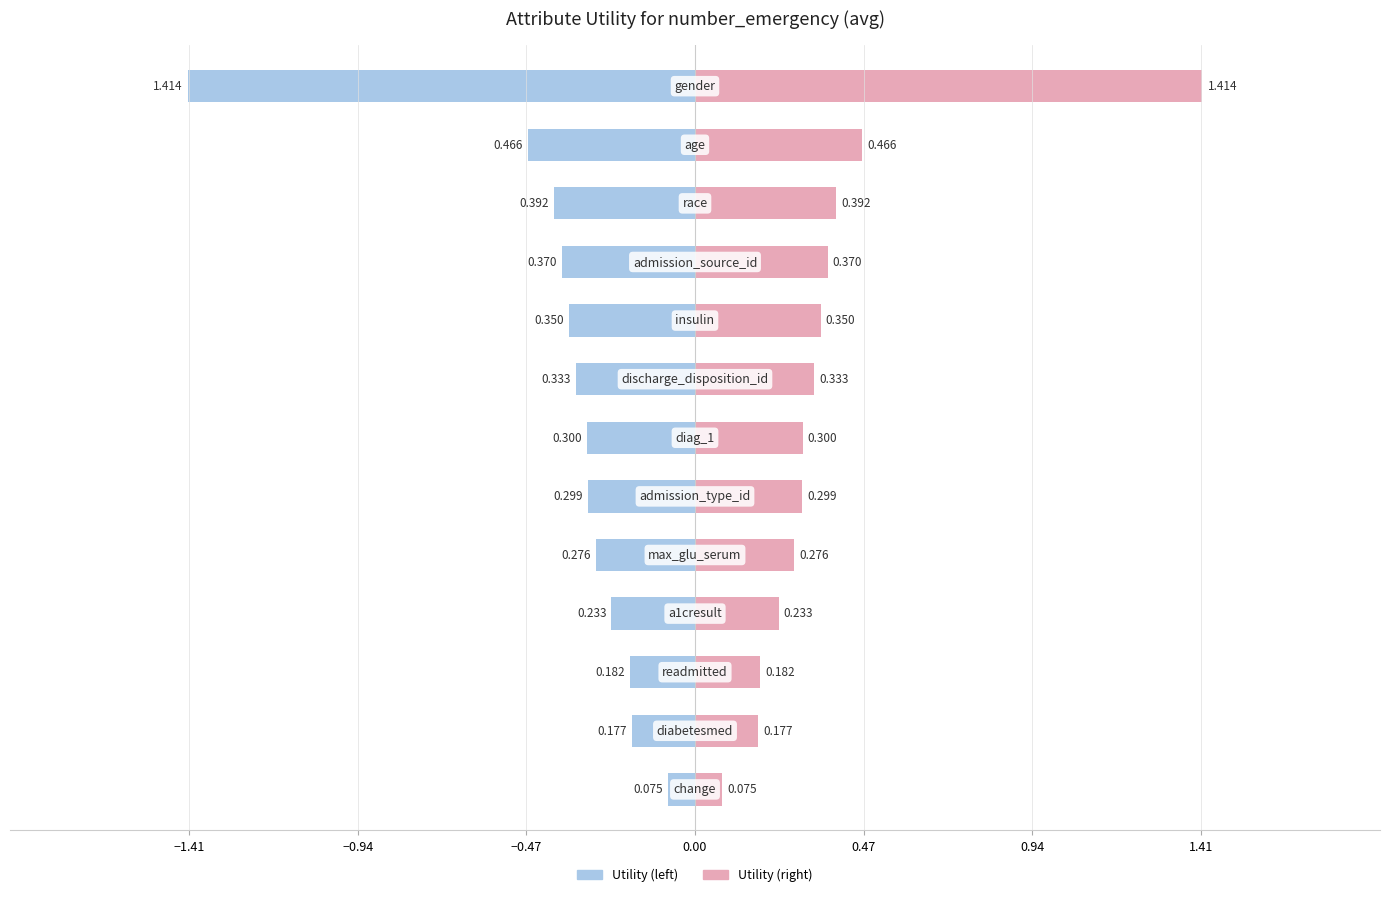

What is the smallest value displayed?

-1.4